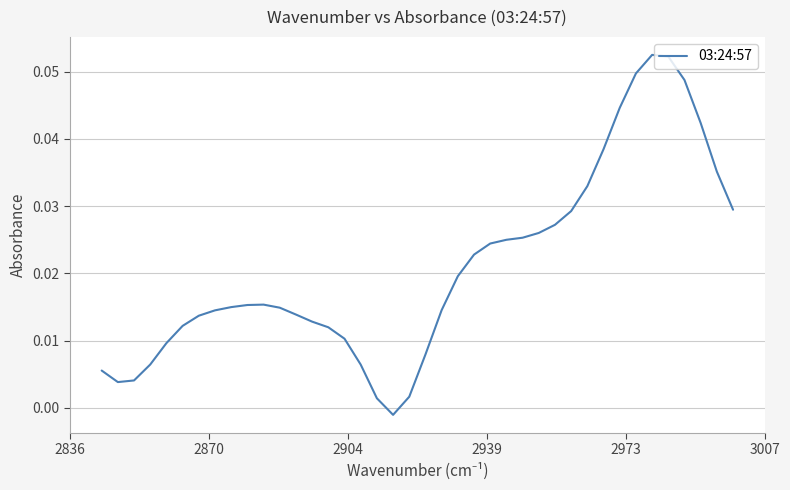

How many points are lower than both their immediate neighbors (excluding endpoints)?

2